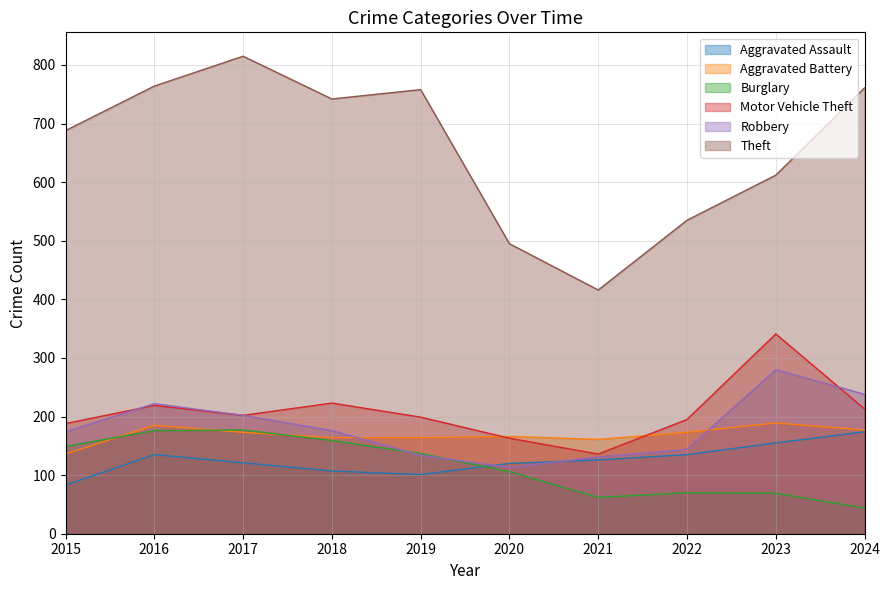

Reading left to right, list all the values displayed in this chart.

Aggravated Assault: 2015=83	2016=135	2017=121	2018=107	2019=101	2020=120	2021=126	2022=135	2023=155	2024=174
Aggravated Battery: 2015=136	2016=185	2017=173	2018=164	2019=164	2020=166	2021=161	2022=173	2023=189	2024=177
Burglary: 2015=149	2016=176	2017=177	2018=159	2019=137	2020=106	2021=62	2022=70	2023=69	2024=44
Motor Vehicle Theft: 2015=188	2016=219	2017=202	2018=223	2019=199	2020=163	2021=136	2022=195	2023=341	2024=213
Robbery: 2015=174	2016=222	2017=202	2018=176	2019=134	2020=113	2021=131	2022=144	2023=280	2024=238
Theft: 2015=688	2016=764	2017=815	2018=742	2019=758	2020=495	2021=416	2022=535	2023=612	2024=761